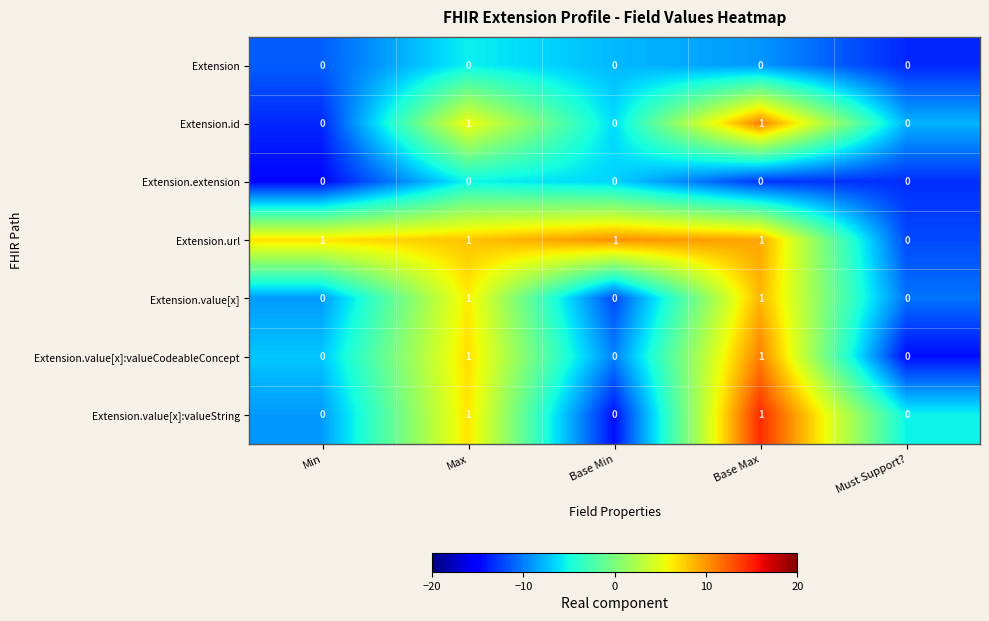

Which series has the largest total across all categories?

Extension.url